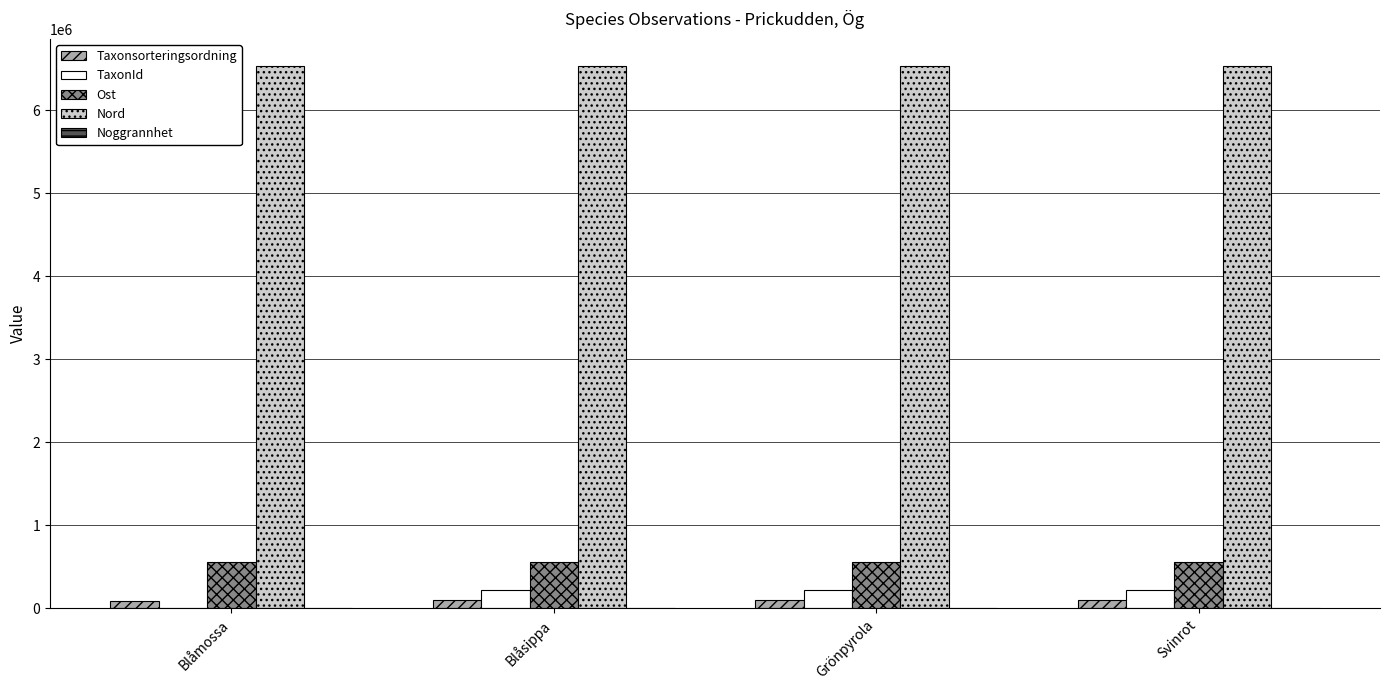

The value of Ost at Blåsippa is 206433. True or false?

False